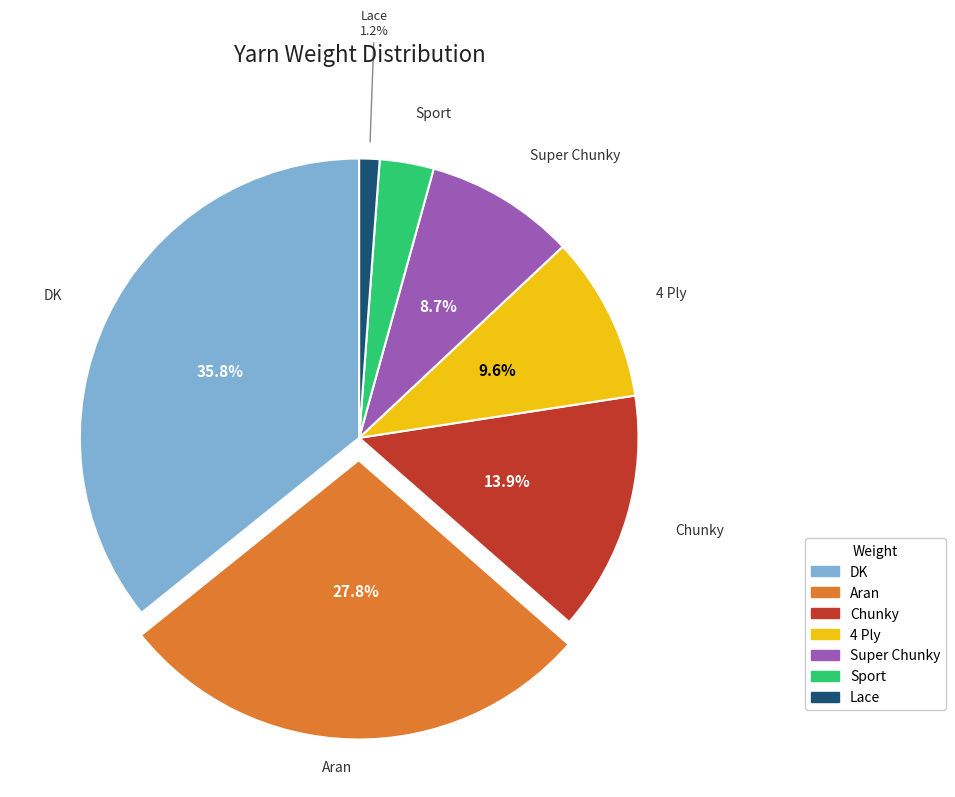

Count the number of slices in the pie.

7